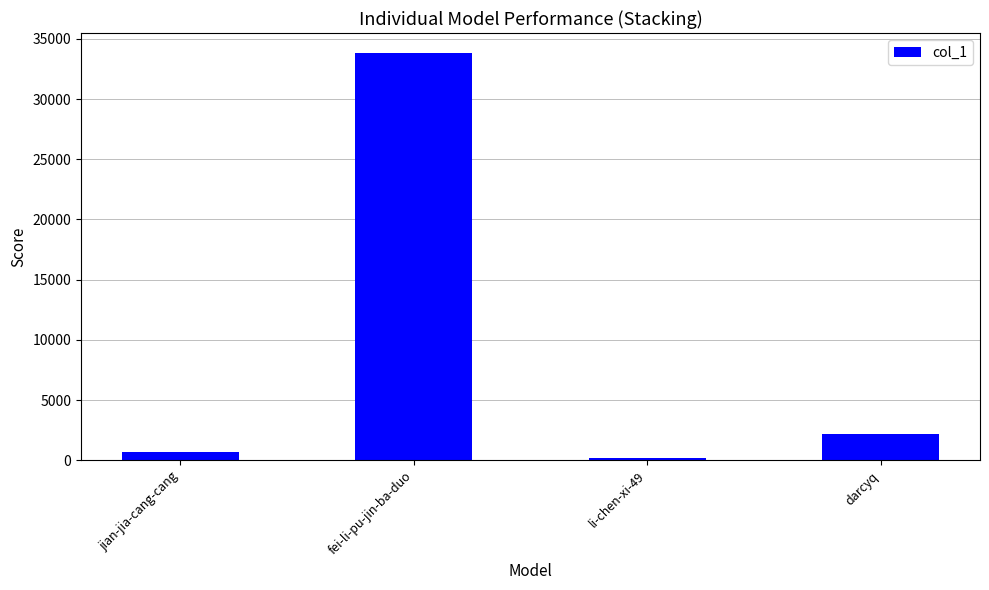

List the labels in order of value, largest first.

fei-li-pu-jin-ba-duo, darcyq, jian-jia-cang-cang, li-chen-xi-49